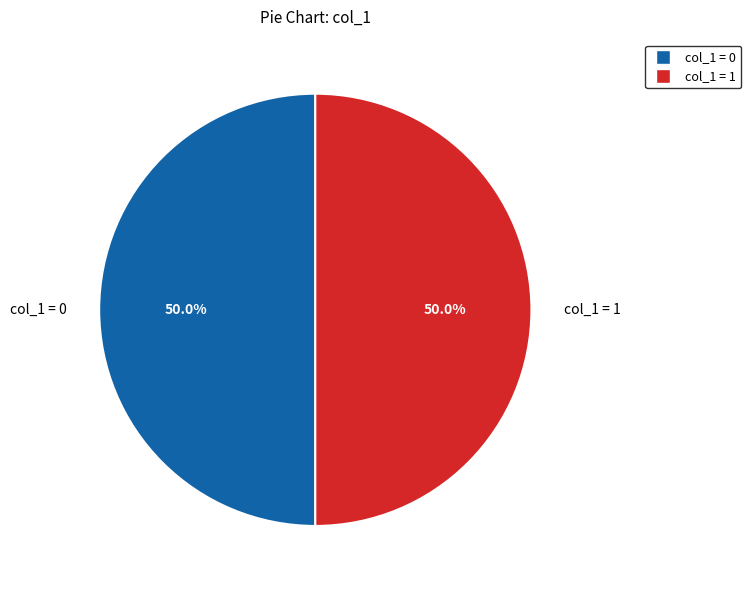

To the nearest percent, what is the average slice percentage?

50%